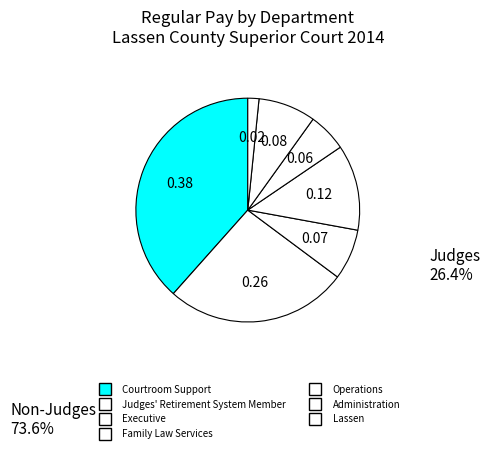

Which slice is the smallest?

Lassen